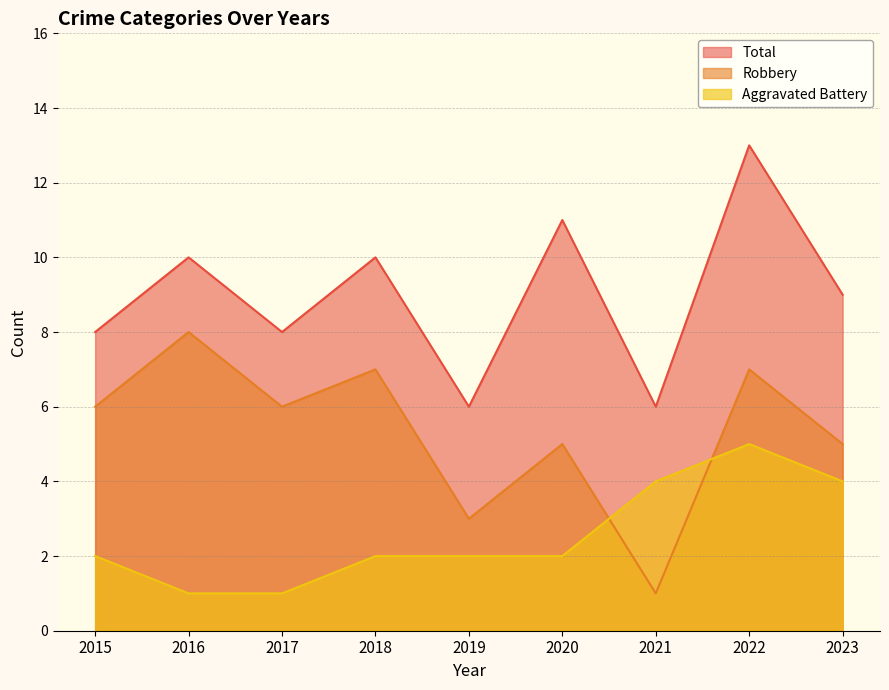

How many lines are shown in the chart?

3